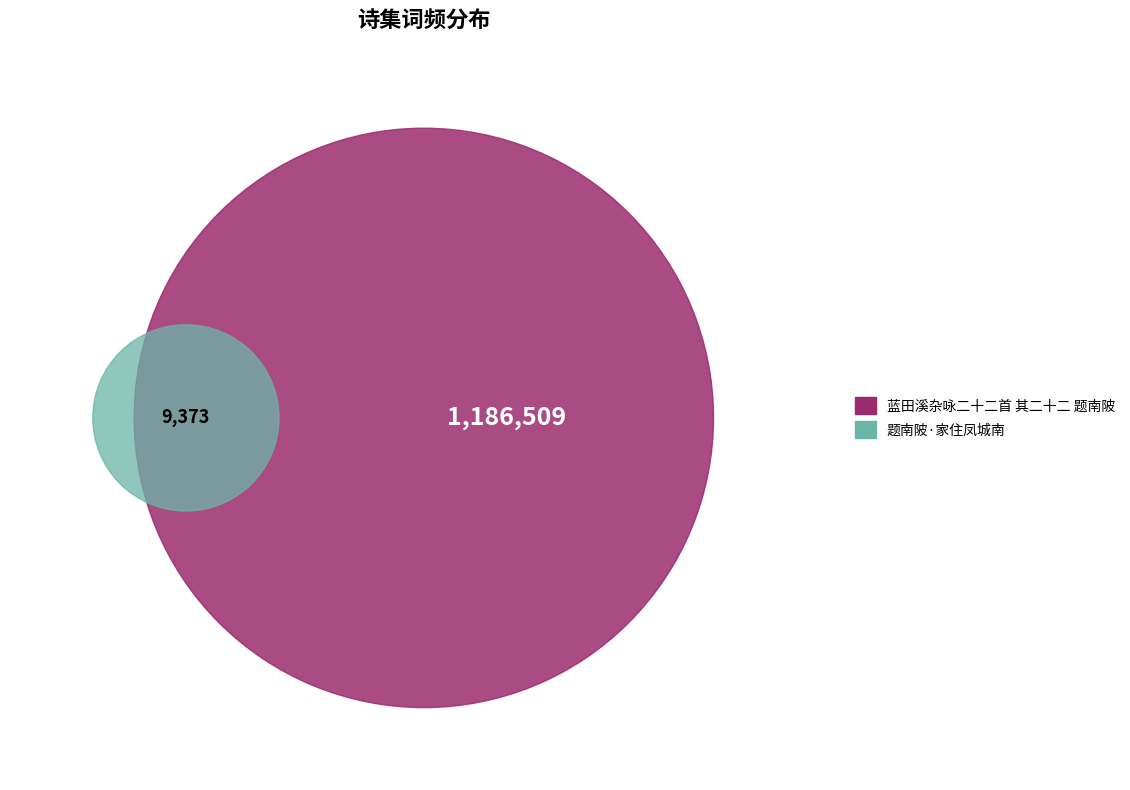

True or false: 题南陂·家住凤城南 accounts for 1% of the total.

True